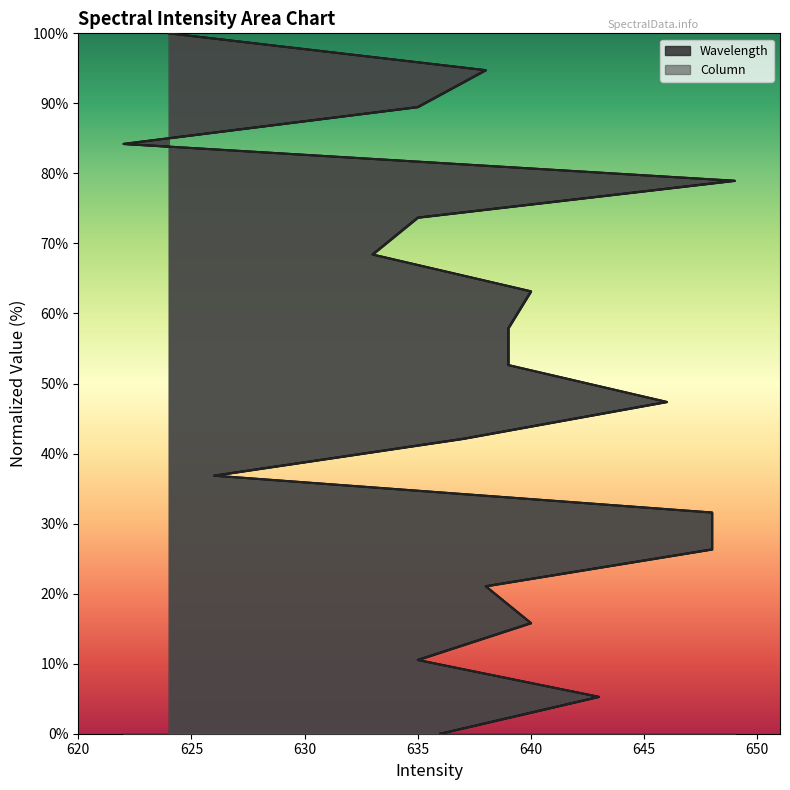

What is the difference between the maximum and minimum values in the Column series?

100.0